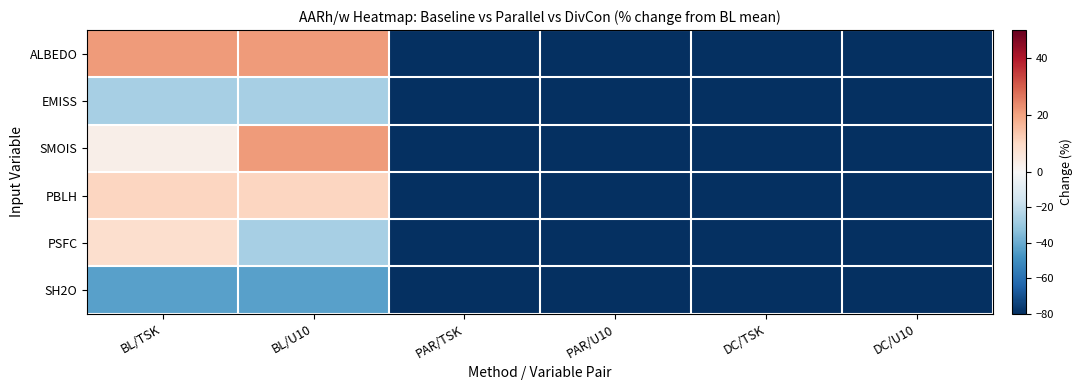

What is the smallest value displayed?

-95.9